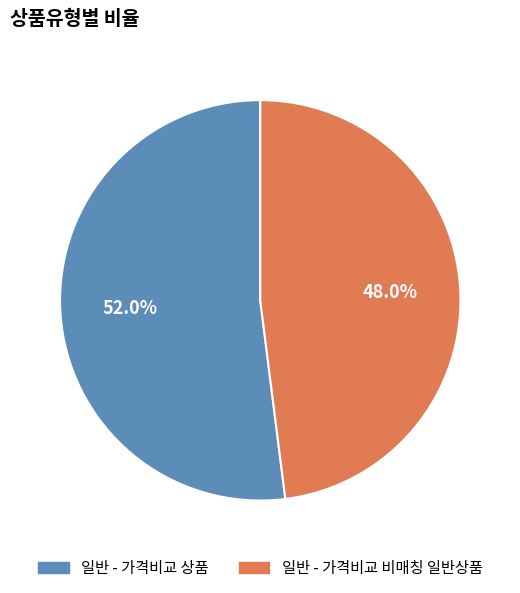

Combined, do 일반 - 가격비교 상품 and 일반 - 가격비교 비매칭 일반상품 account for over 50%?

Yes